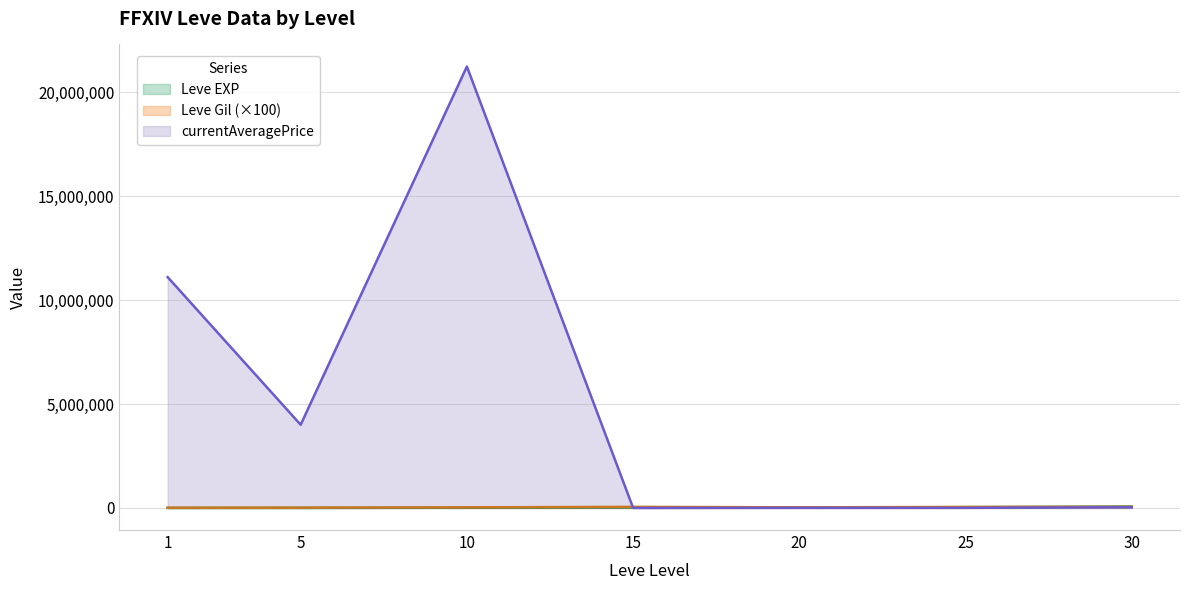

What are all the series names shown in the legend?

Leve EXP, Leve Gil (×100), currentAveragePrice